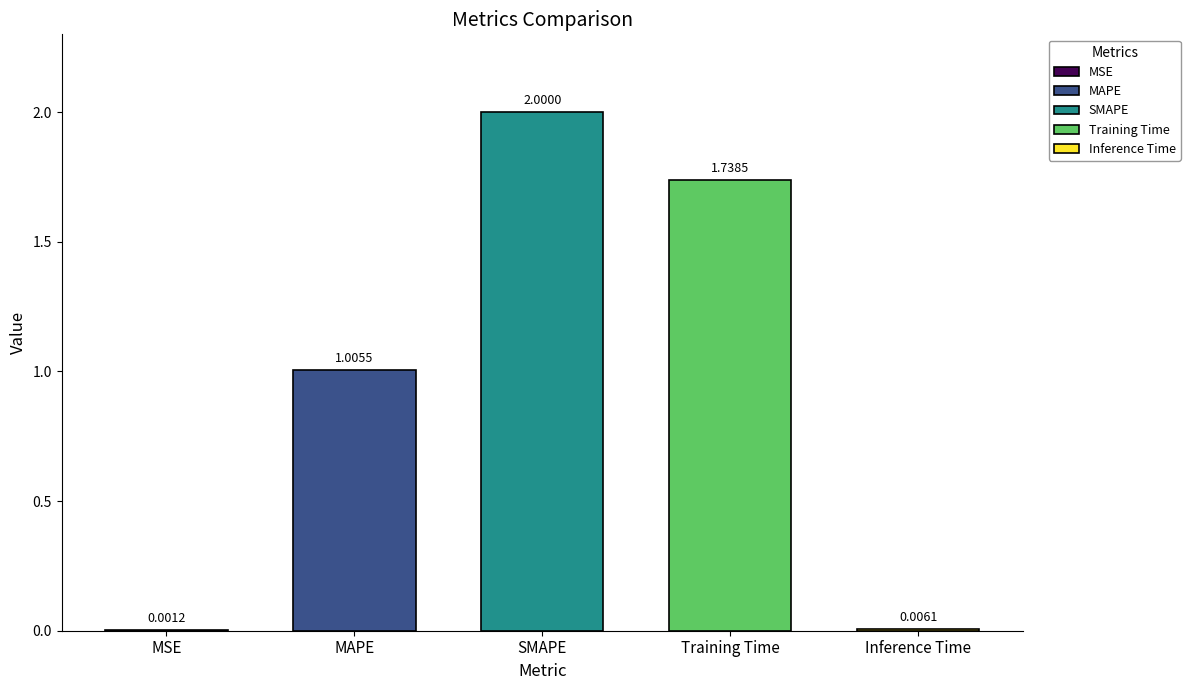

Rank the categories by value from highest to lowest.

SMAPE, Training Time, MAPE, Inference Time, MSE